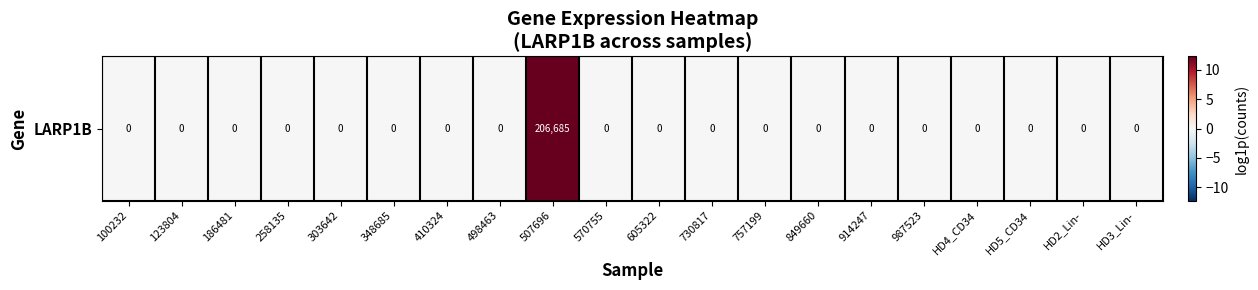

Reading left to right, transcribe all the data shown in this chart.

100232=0.0	123804=0.0	186481=0.0	258135=0.0	303642=0.0	348685=0.0	410324=0.0	498463=0.0	507696=12.2	570755=0.0	605322=0.0	730817=0.0	757199=0.0	849660=0.0	914247=0.0	987523=0.0	HD4_CD34=0.0	HD5_CD34=0.0	HD2_Lin-=0.0	HD3_Lin-=0.0